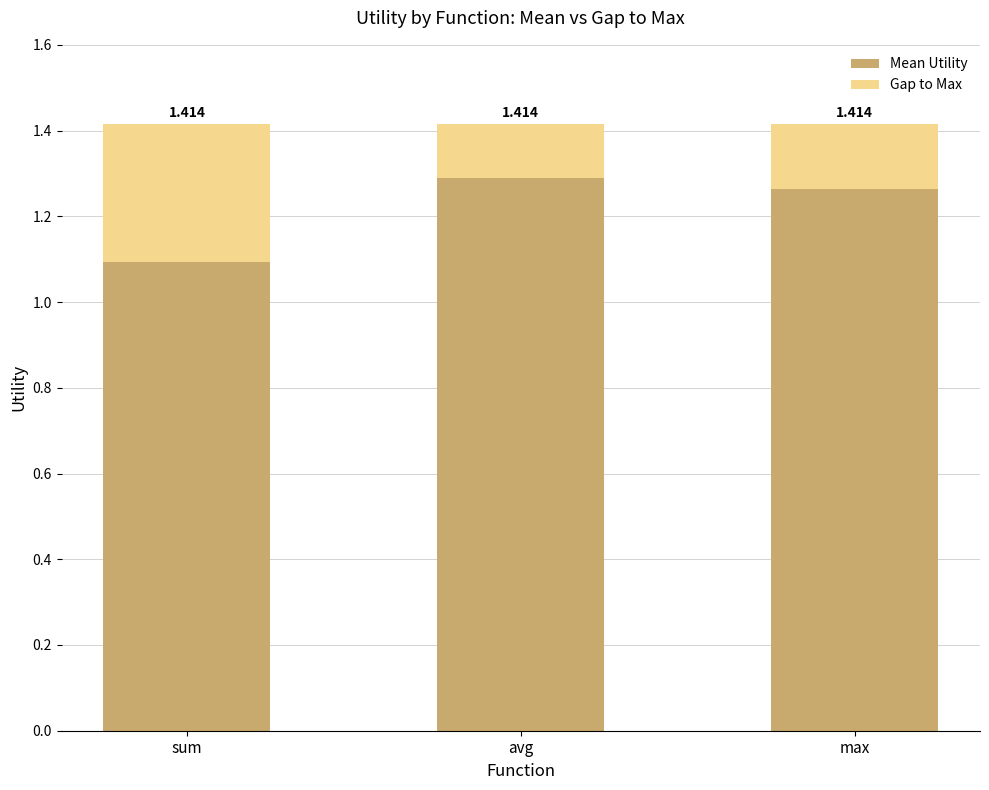

What are all the series names shown in the legend?

Mean Utility, Gap to Max